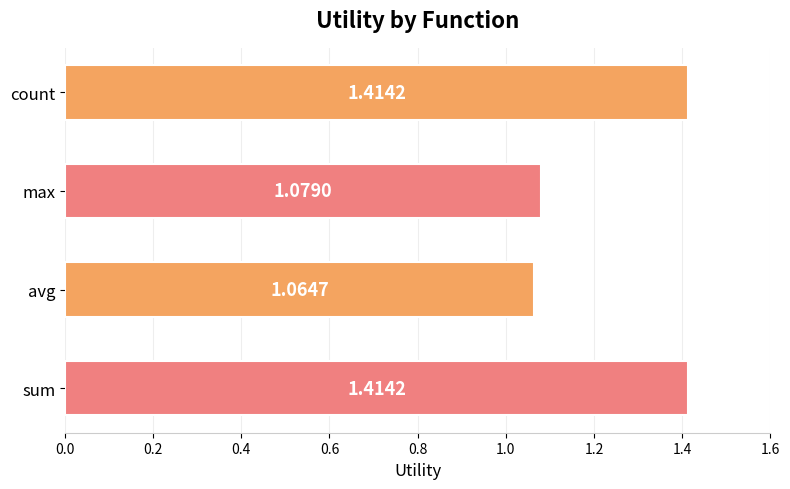

What is the sum of the values at max and count?

2.5